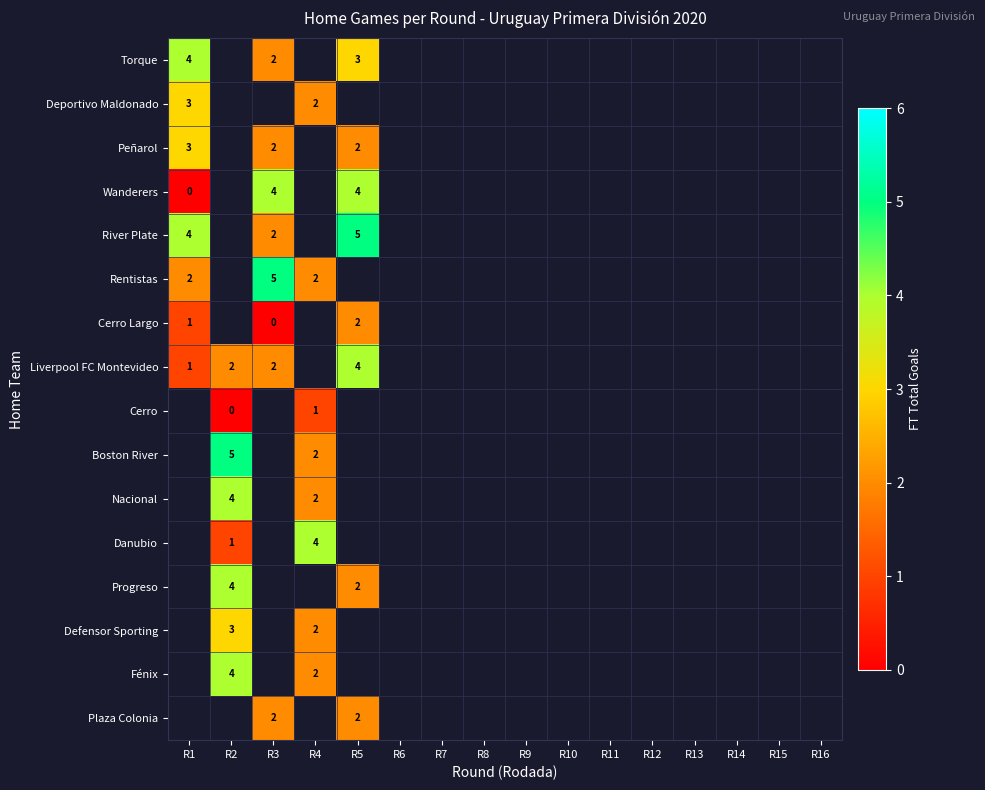

How many series are shown in this chart?

16